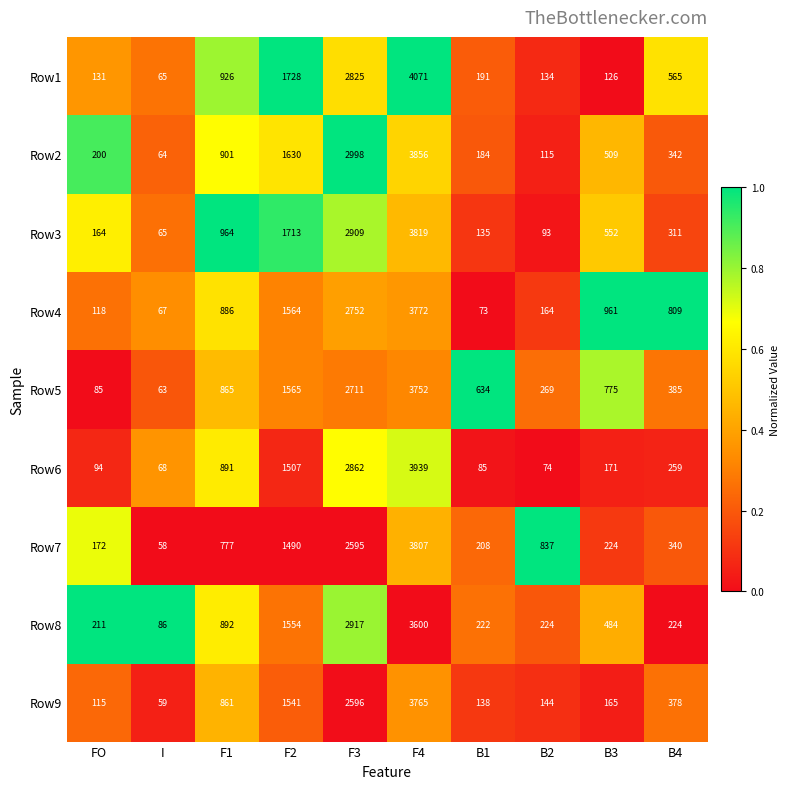

What is the difference between the maximum and second lowest values in the Row5 series?

3667